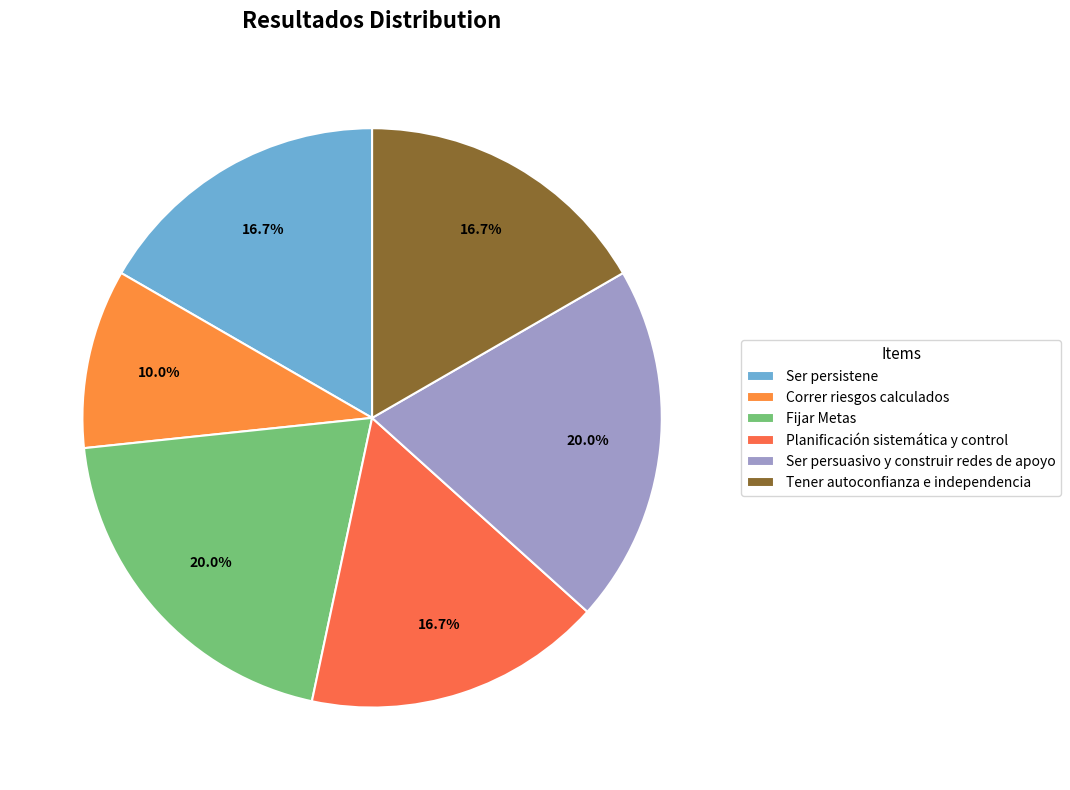

To the nearest percent, what is the difference between the largest and smallest slice percentages?

10%